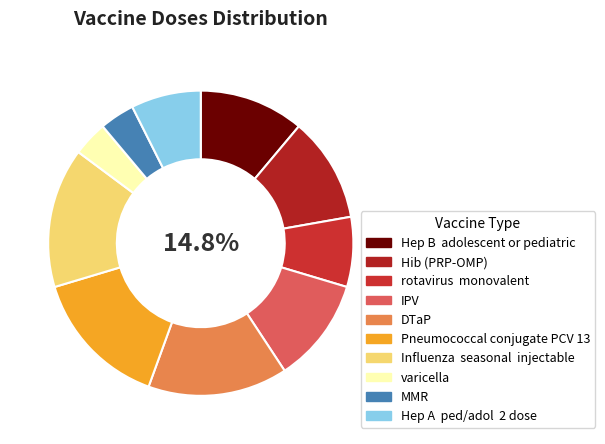

How many slices are in this pie chart?

10